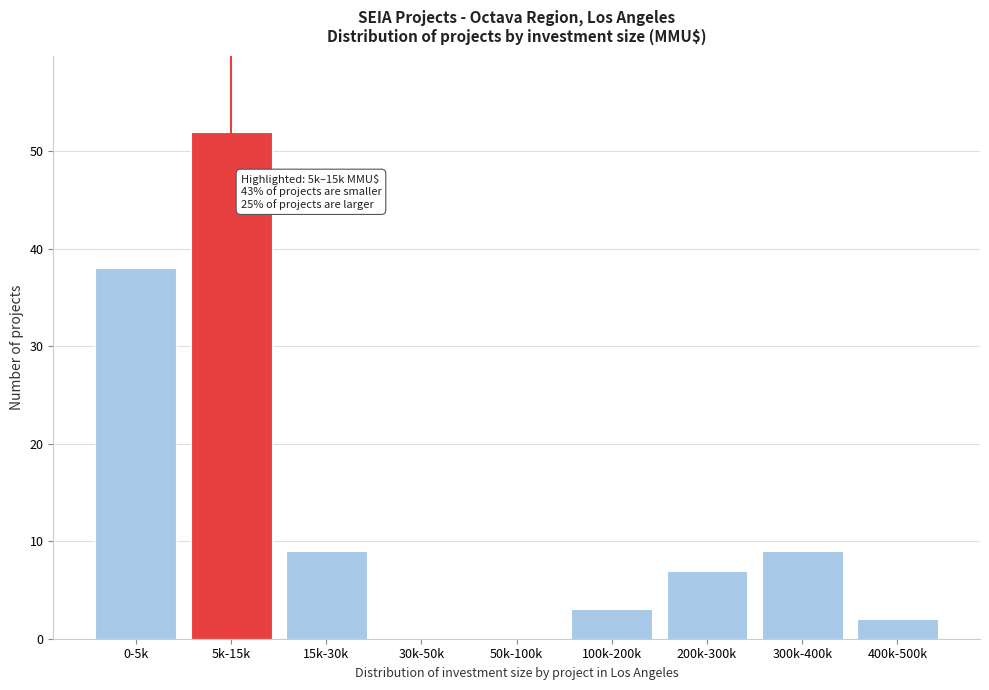

Reading left to right, extract all data points from this chart.

0-5k=38	5k-15k=52	15k-30k=9	30k-50k=0	50k-100k=0	100k-200k=3	200k-300k=7	300k-400k=9	400k-500k=2